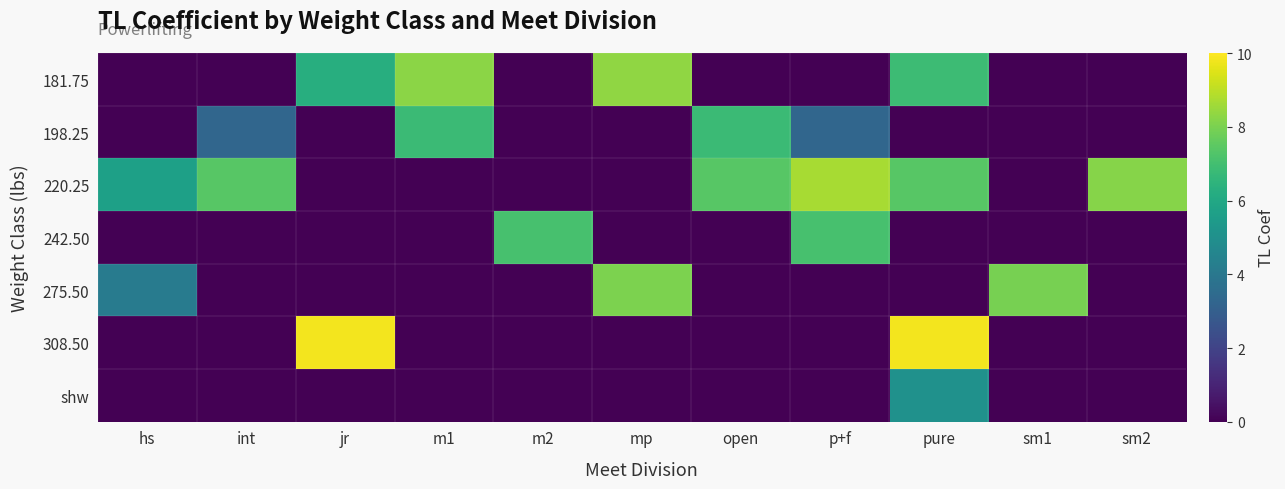

Reading left to right, transcribe all the data shown in this chart.

181.75: hs=0.0	int=0.0	jr=6.3	m1=8.3	m2=0.0	mp=8.4	open=0.0	p+f=0.0	pure=6.9	sm1=0.0	sm2=0.0
198.25: hs=0.0	int=3.3	jr=0.0	m1=6.8	m2=0.0	mp=0.0	open=6.8	p+f=3.3	pure=0.0	sm1=0.0	sm2=0.0
220.25: hs=5.7	int=7.4	jr=0.0	m1=0.0	m2=0.0	mp=0.0	open=7.4	p+f=8.7	pure=7.4	sm1=0.0	sm2=8.2
242.50: hs=0.0	int=0.0	jr=0.0	m1=0.0	m2=7.1	mp=0.0	open=0.0	p+f=7.1	pure=0.0	sm1=0.0	sm2=0.0
275.50: hs=4.1	int=0.0	jr=0.0	m1=0.0	m2=0.0	mp=8.0	open=0.0	p+f=0.0	pure=0.0	sm1=8.0	sm2=0.0
308.50: hs=0.0	int=0.0	jr=9.8	m1=0.0	m2=0.0	mp=0.0	open=0.0	p+f=0.0	pure=9.8	sm1=0.0	sm2=0.0
shw: hs=0.0	int=0.0	jr=0.0	m1=0.0	m2=0.0	mp=0.0	open=0.0	p+f=0.0	pure=5.1	sm1=0.0	sm2=0.0